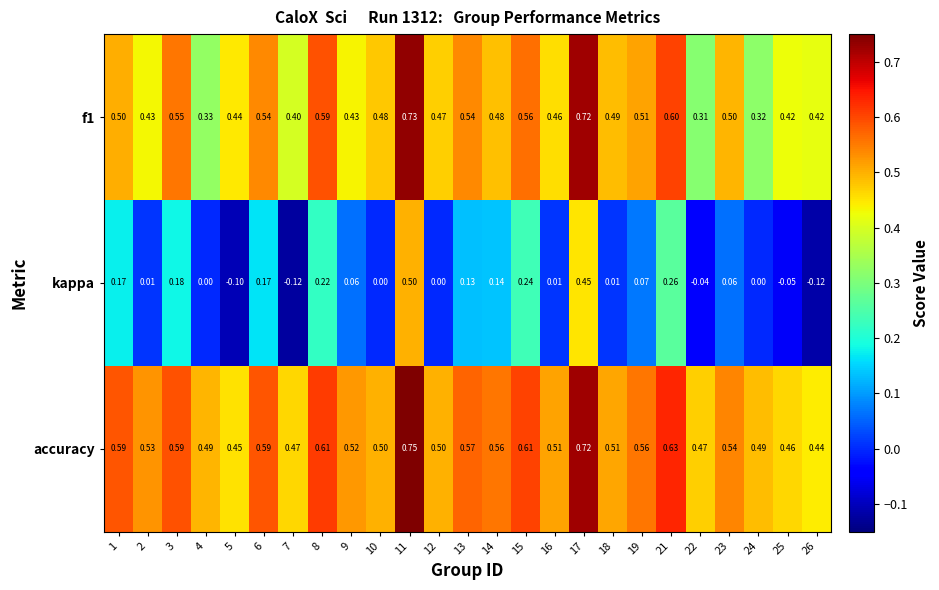

Which series changed the most between 7 and 19?

kappa